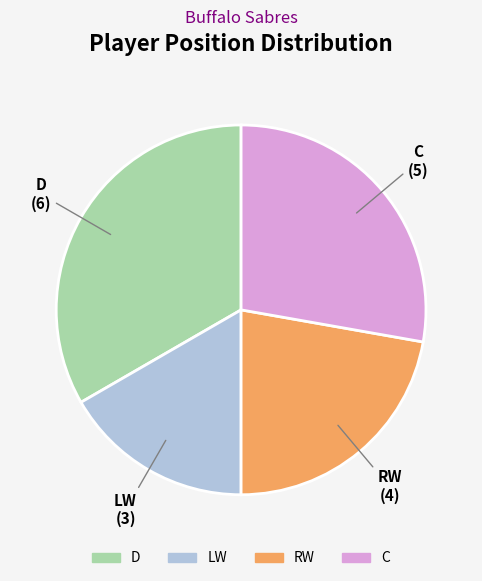

Which has a higher value, LW or D?

D